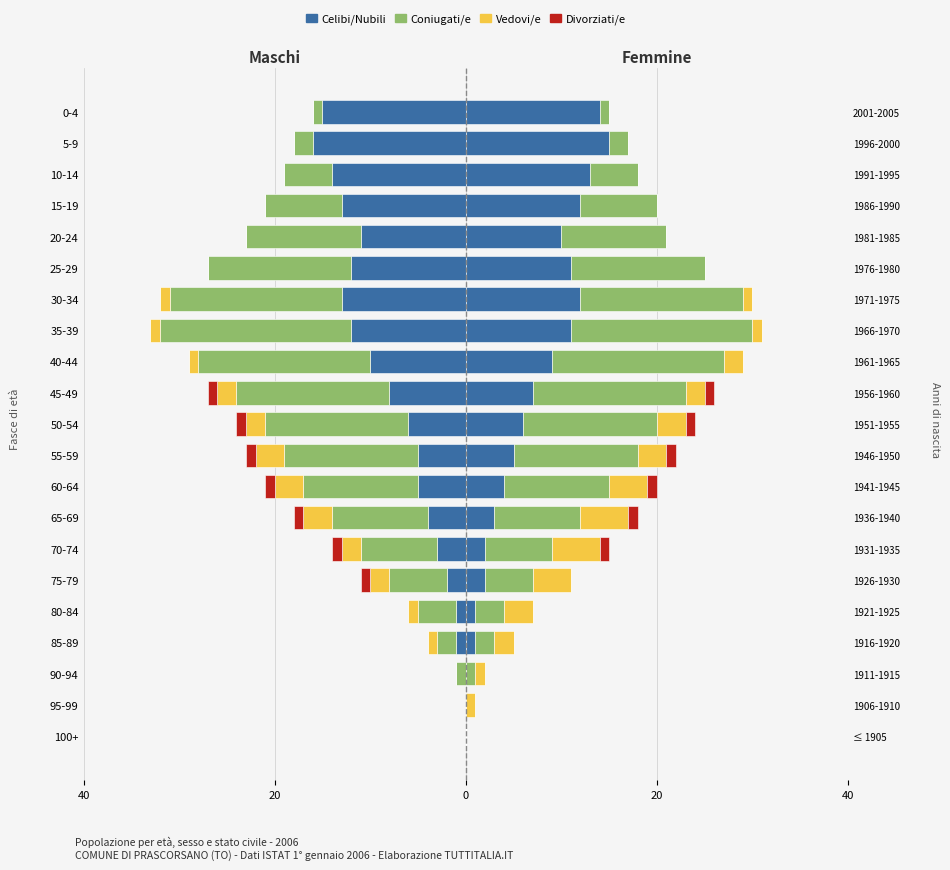

The value of Coniugati/e at 85-89 is 1. True or false?

False